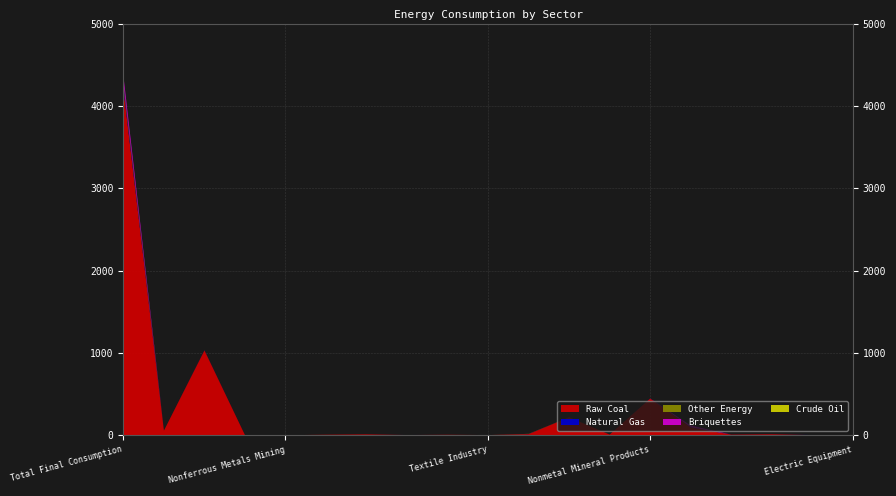

Reading left to right, what are all the values shown in this chart?

Raw Coal: Total Final Consumption=4205.9	Farming Forestry=56.5	Coal Mining=1030.6	Ferrous Metals Mining=1.7	Nonferrous Metals Mining=0.0	Nonmetal Minerals Mining=6.2	Food Processing=10.6	Food Production=2.2	Beverage Production=5.6	Textile Industry=1.9	Petroleum Processing=13.9	Raw Chemical Materials=218.4	Medical Pharmaceutical=8.2	Nonmetal Mineral Products=445.9	Smelting Ferrous Metals=95.2	Smelting Nonferrous Metals=7.3	Ordinary Machinery=11.9	Transportation Equipment=1.1	Electric Equipment=0.5
Natural Gas: Total Final Consumption=42.0	Farming Forestry=0.0	Coal Mining=1.8	Ferrous Metals Mining=0.0	Nonferrous Metals Mining=0.0	Nonmetal Minerals Mining=0.0	Food Processing=0.3	Food Production=0.3	Beverage Production=0.1	Textile Industry=0.0	Petroleum Processing=1.4	Raw Chemical Materials=0.2	Medical Pharmaceutical=0.1	Nonmetal Mineral Products=1.2	Smelting Ferrous Metals=1.6	Smelting Nonferrous Metals=0.4	Ordinary Machinery=0.3	Transportation Equipment=0.9	Electric Equipment=0.2
Other Energy: Total Final Consumption=30.8	Farming Forestry=0.0	Coal Mining=0.0	Ferrous Metals Mining=0.0	Nonferrous Metals Mining=0.0	Nonmetal Minerals Mining=0.0	Food Processing=0.1	Food Production=0.1	Beverage Production=0.0	Textile Industry=0.1	Petroleum Processing=0.4	Raw Chemical Materials=0.8	Medical Pharmaceutical=0.1	Nonmetal Mineral Products=0.0	Smelting Ferrous Metals=0.0	Smelting Nonferrous Metals=0.1	Ordinary Machinery=0.0	Transportation Equipment=0.0	Electric Equipment=0.0
Briquettes: Total Final Consumption=86.5	Farming Forestry=0.0	Coal Mining=0.0	Ferrous Metals Mining=0.0	Nonferrous Metals Mining=0.0	Nonmetal Minerals Mining=0.0	Food Processing=0.0	Food Production=0.0	Beverage Production=0.0	Textile Industry=0.0	Petroleum Processing=0.0	Raw Chemical Materials=0.0	Medical Pharmaceutical=0.0	Nonmetal Mineral Products=0.1	Smelting Ferrous Metals=21.4	Smelting Nonferrous Metals=0.0	Ordinary Machinery=0.0	Transportation Equipment=0.0	Electric Equipment=0.0
Crude Oil: Total Final Consumption=1.0	Farming Forestry=0.0	Coal Mining=0.0	Ferrous Metals Mining=0.0	Nonferrous Metals Mining=0.0	Nonmetal Minerals Mining=0.0	Food Processing=0.0	Food Production=0.0	Beverage Production=0.0	Textile Industry=0.0	Petroleum Processing=1.0	Raw Chemical Materials=0.0	Medical Pharmaceutical=0.0	Nonmetal Mineral Products=0.0	Smelting Ferrous Metals=0.0	Smelting Nonferrous Metals=0.0	Ordinary Machinery=0.0	Transportation Equipment=0.0	Electric Equipment=0.0